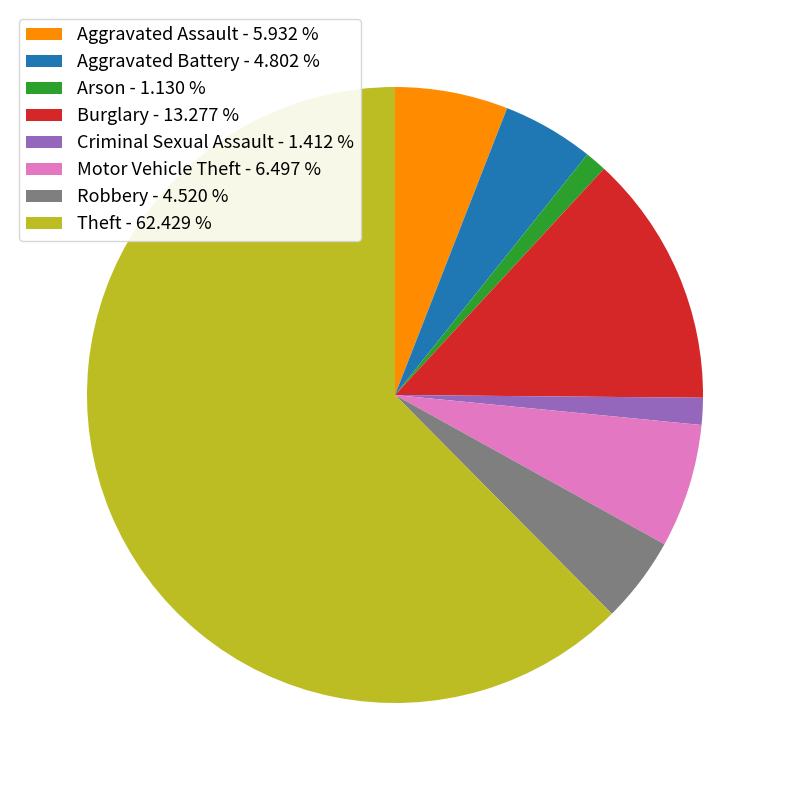

Between Motor Vehicle Theft - 6.497 % and Arson - 1.130 %, which is larger?

Motor Vehicle Theft - 6.497 %